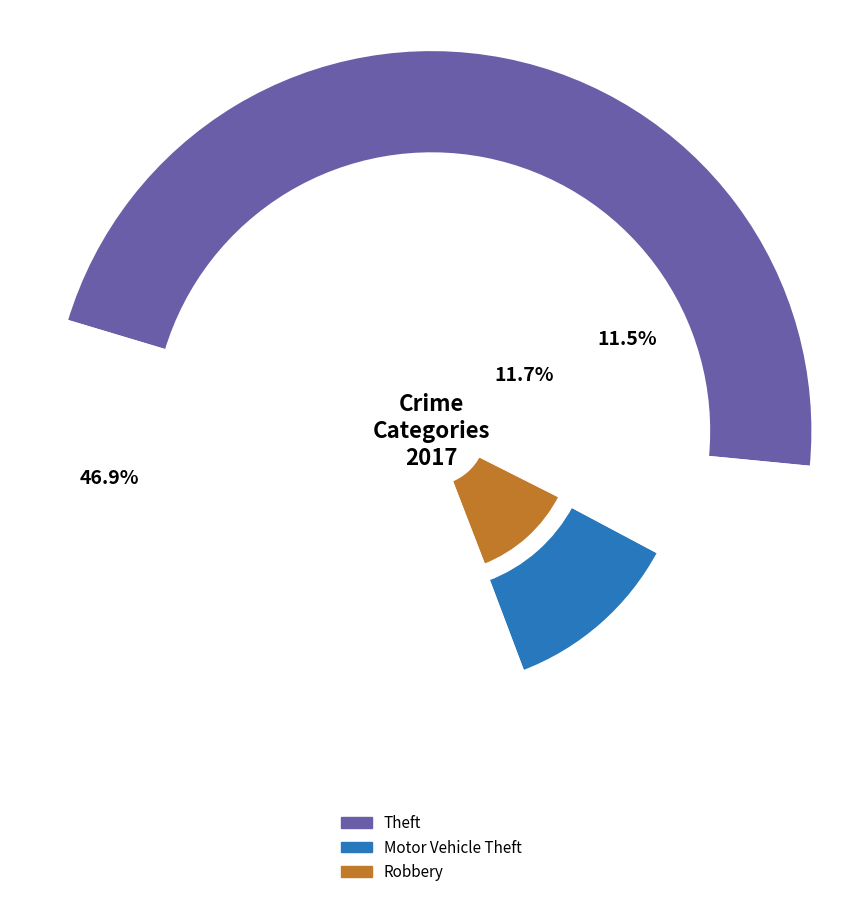

Which category has the biggest portion of the pie?

Theft